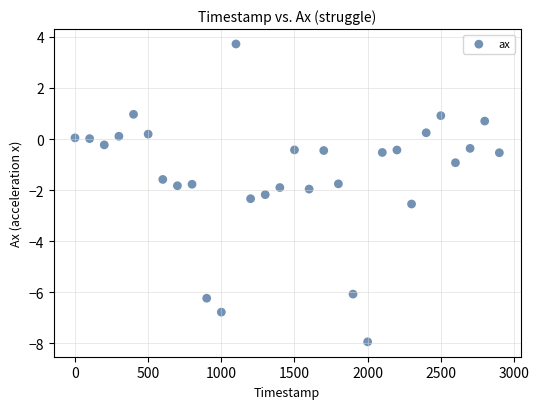

What is the range of Y values (max minus min)?

11.7